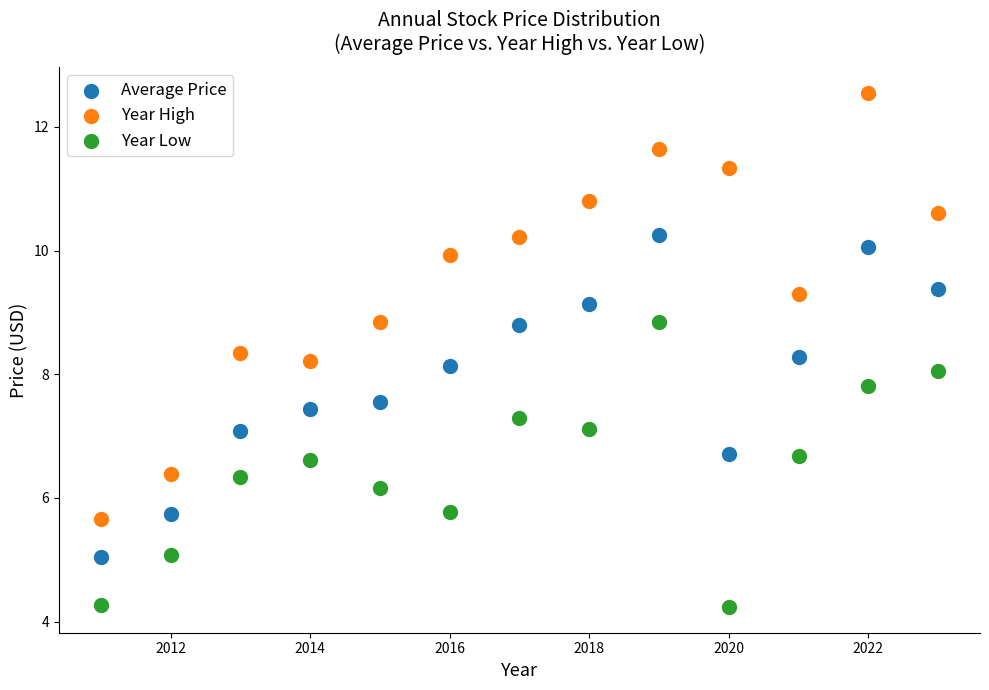

What are all the series names shown in the legend?

Average Price, Year High, Year Low